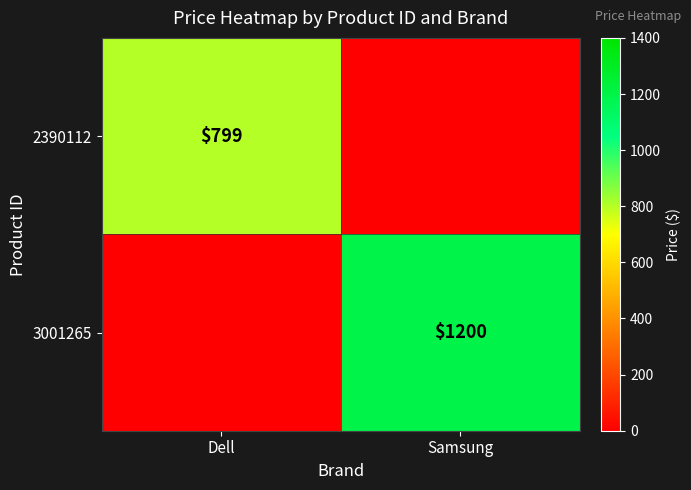

The value of 3001265 at Samsung is 483. True or false?

False